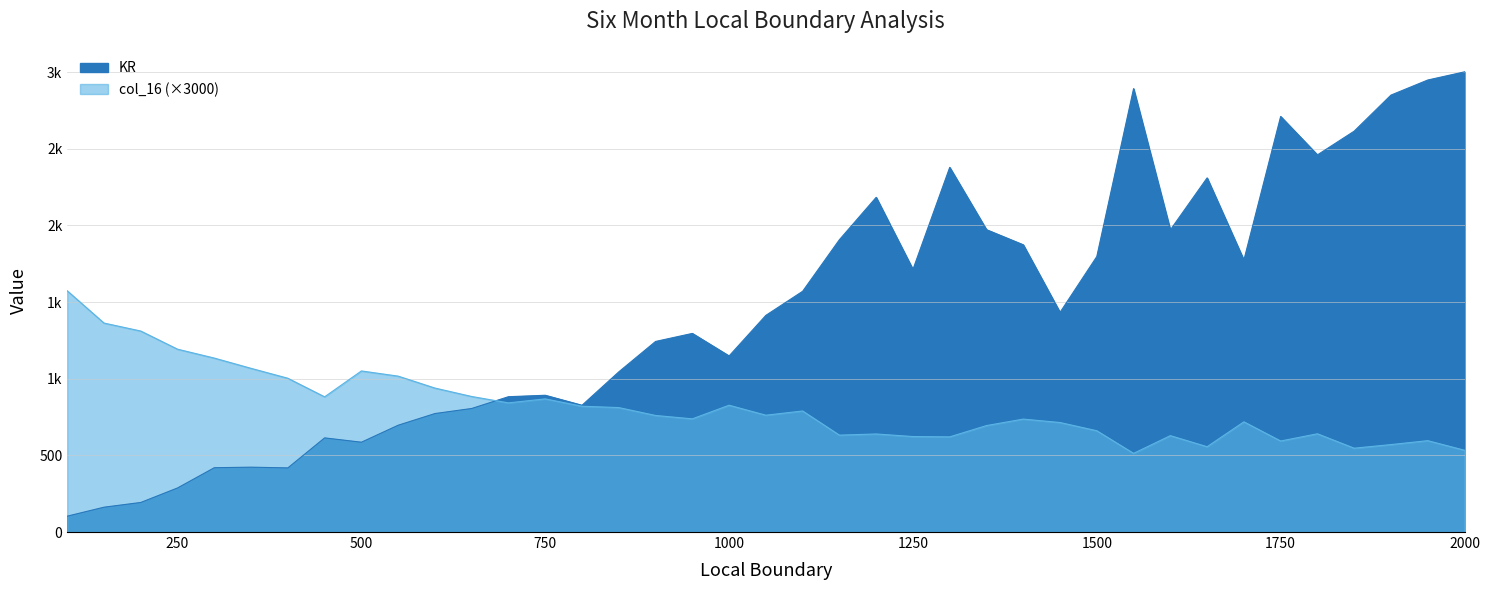

What is the approximate value of KR at 1050?

1413.3